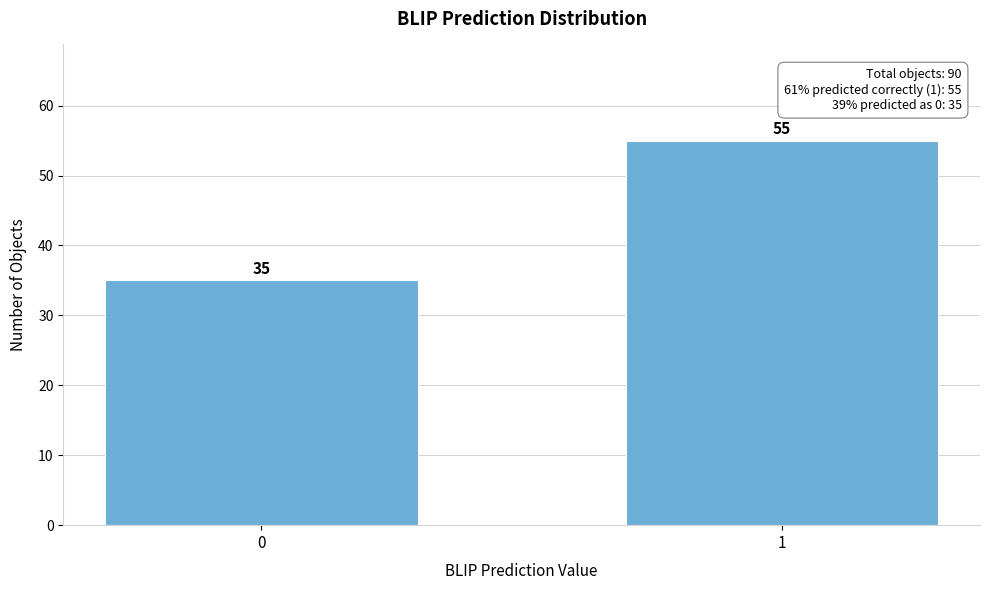

Reading left to right, list all the values displayed in this chart.

35	55